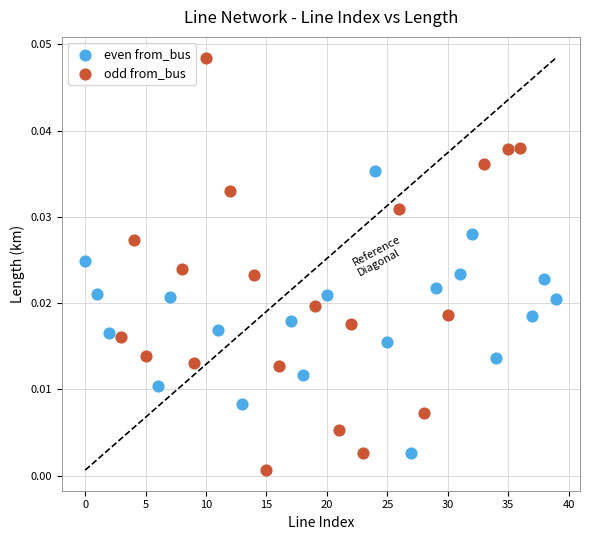

What are all the series names shown in the legend?

even from_bus, odd from_bus